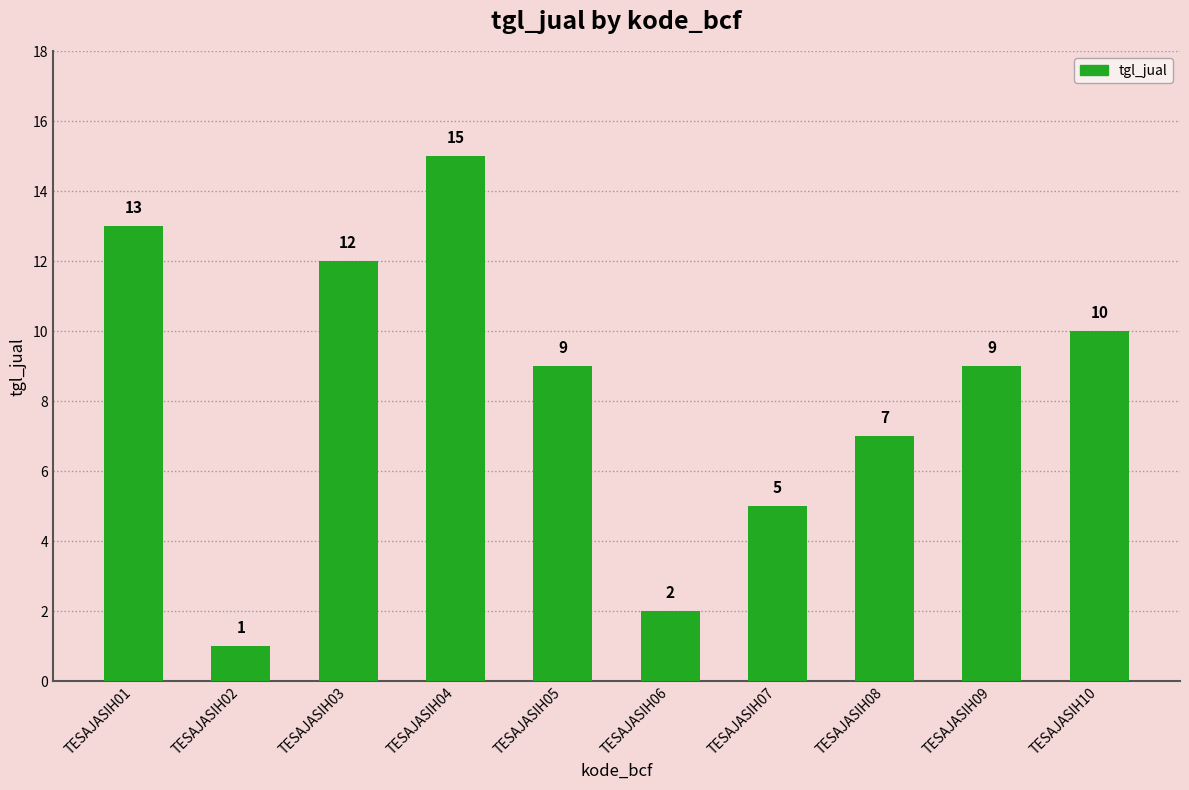

The chart shows a value of 1 at TESAJASIH02. True or false?

True